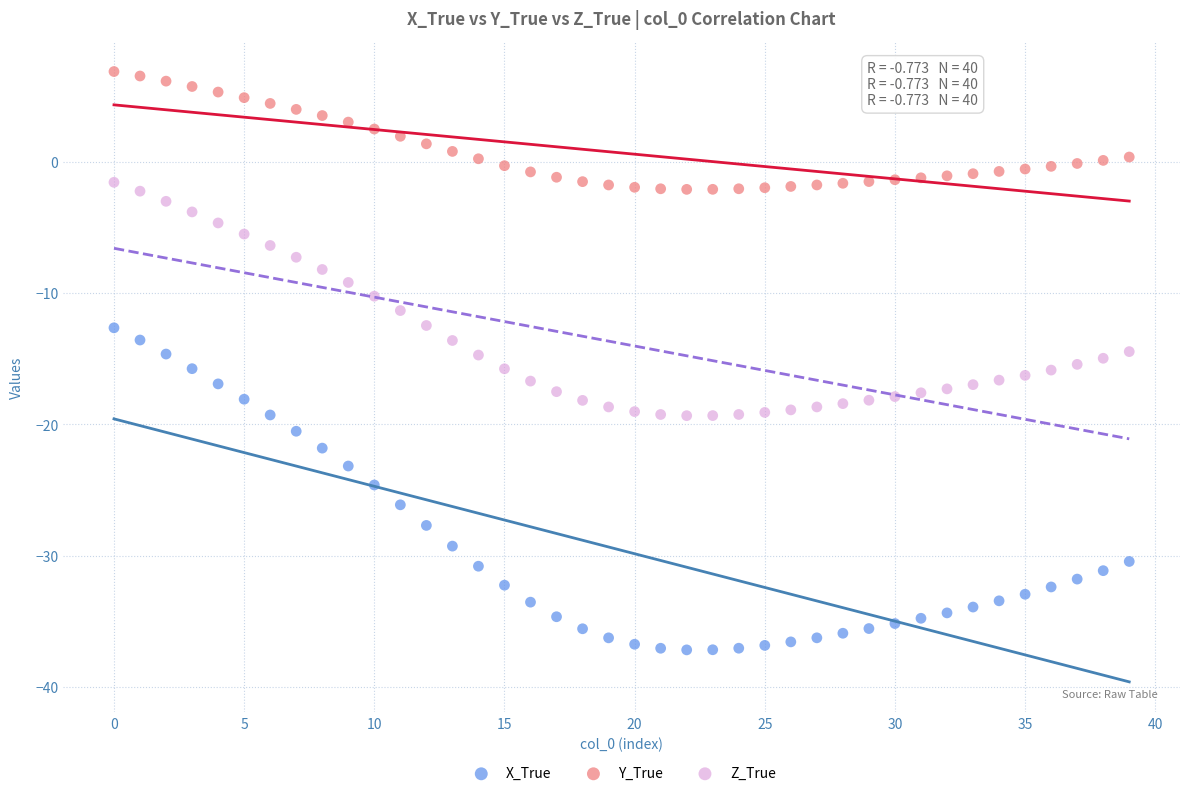

Which series contains the lowest Y value?

X_True